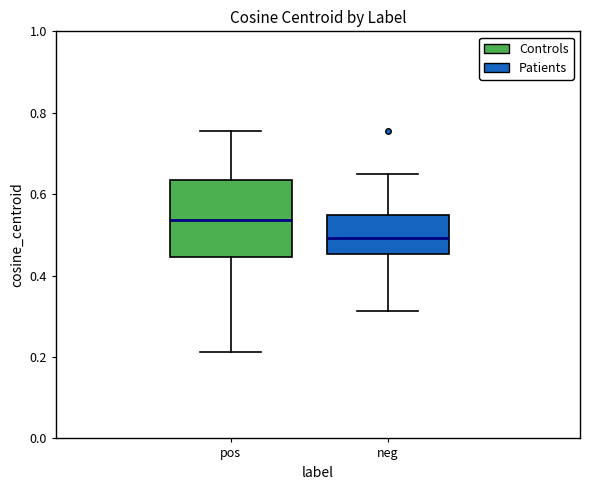

Which box is the tallest, from its lower edge to its upper edge?

pos